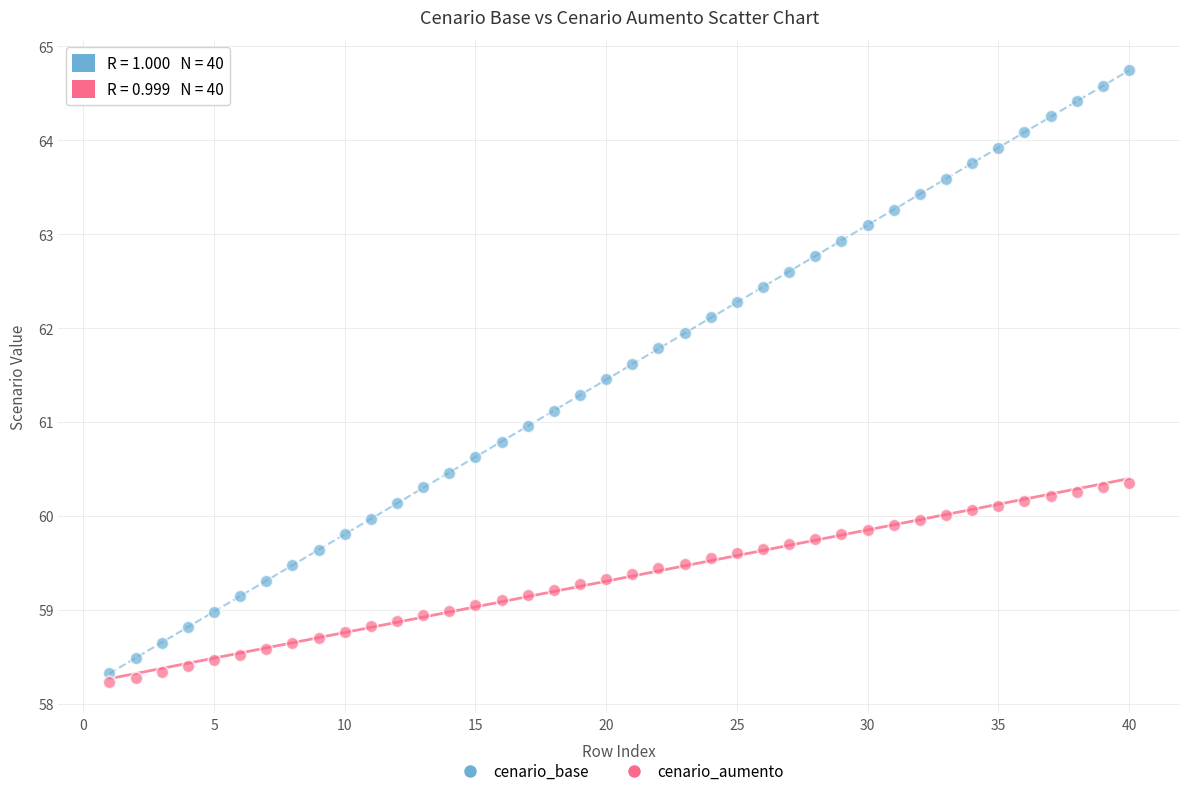

Which series has the largest Y range (max minus min)?

cenario_base